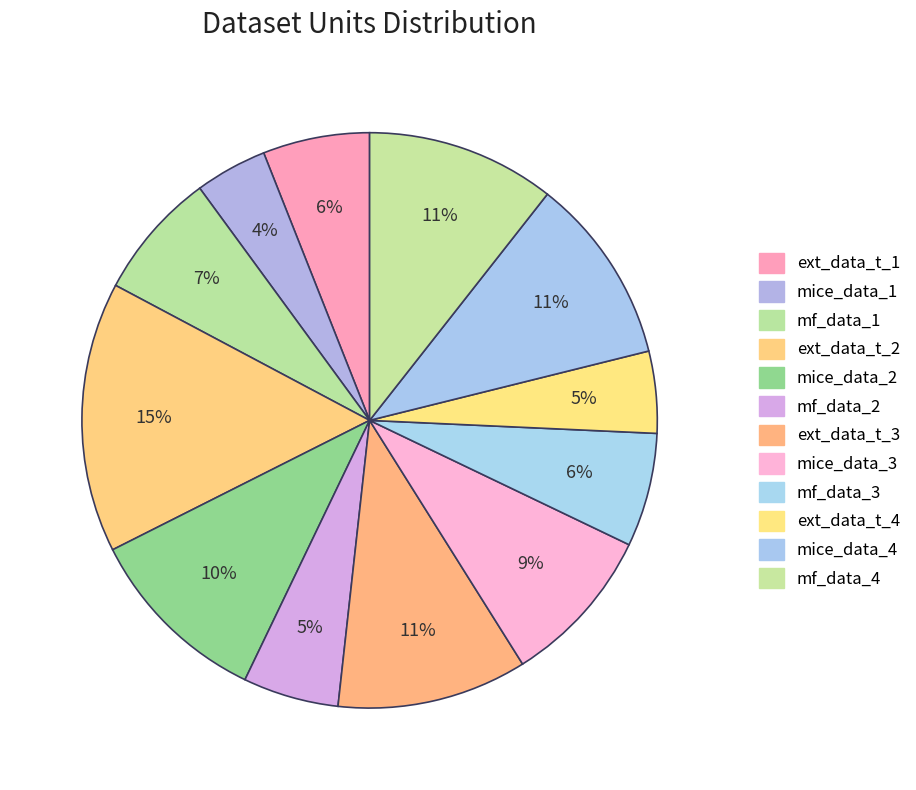

Is it true that mf_data_1 is 7% of the pie?

True